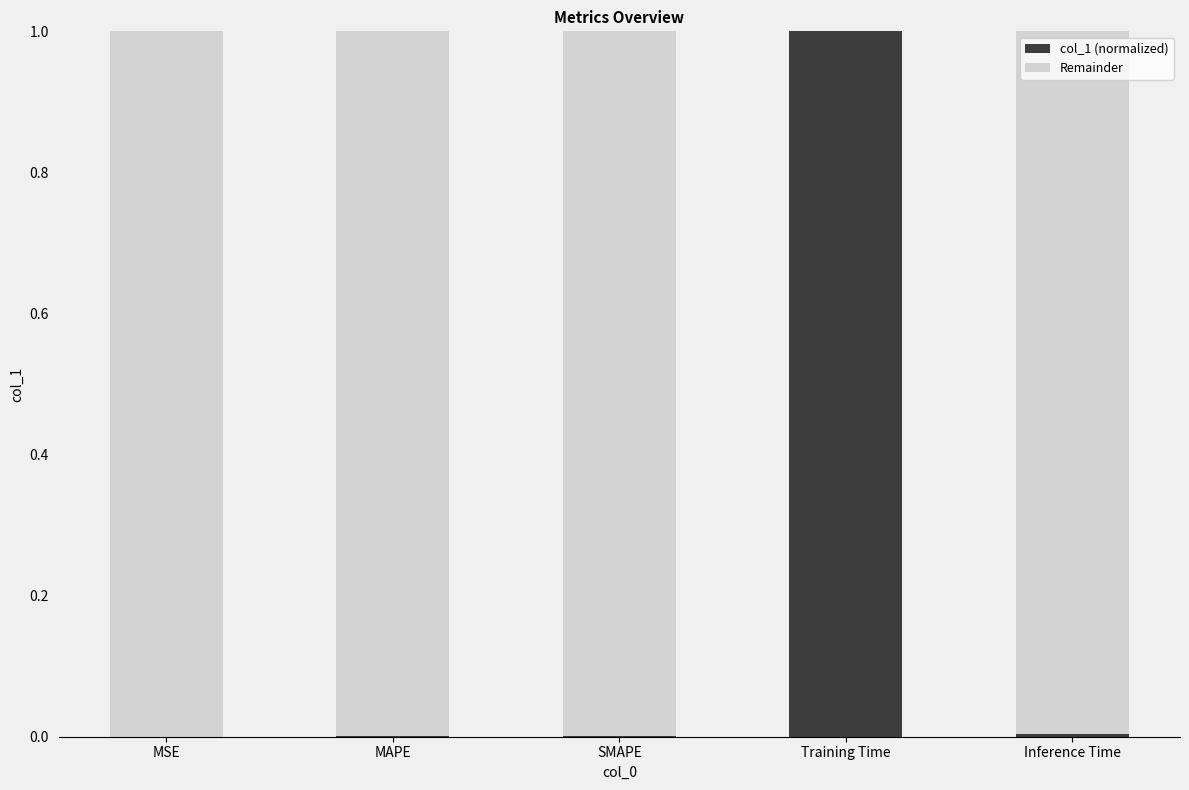

The value of col_1 (normalized) at MSE is 0.0. True or false?

True